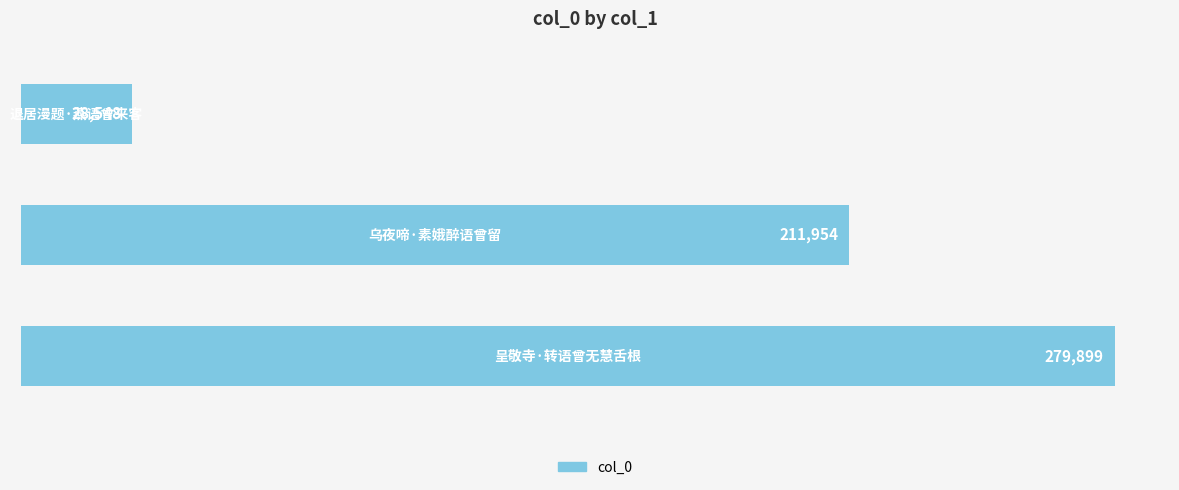

Reading bottom to top, extract all data points from this chart.

279899	211954	28548